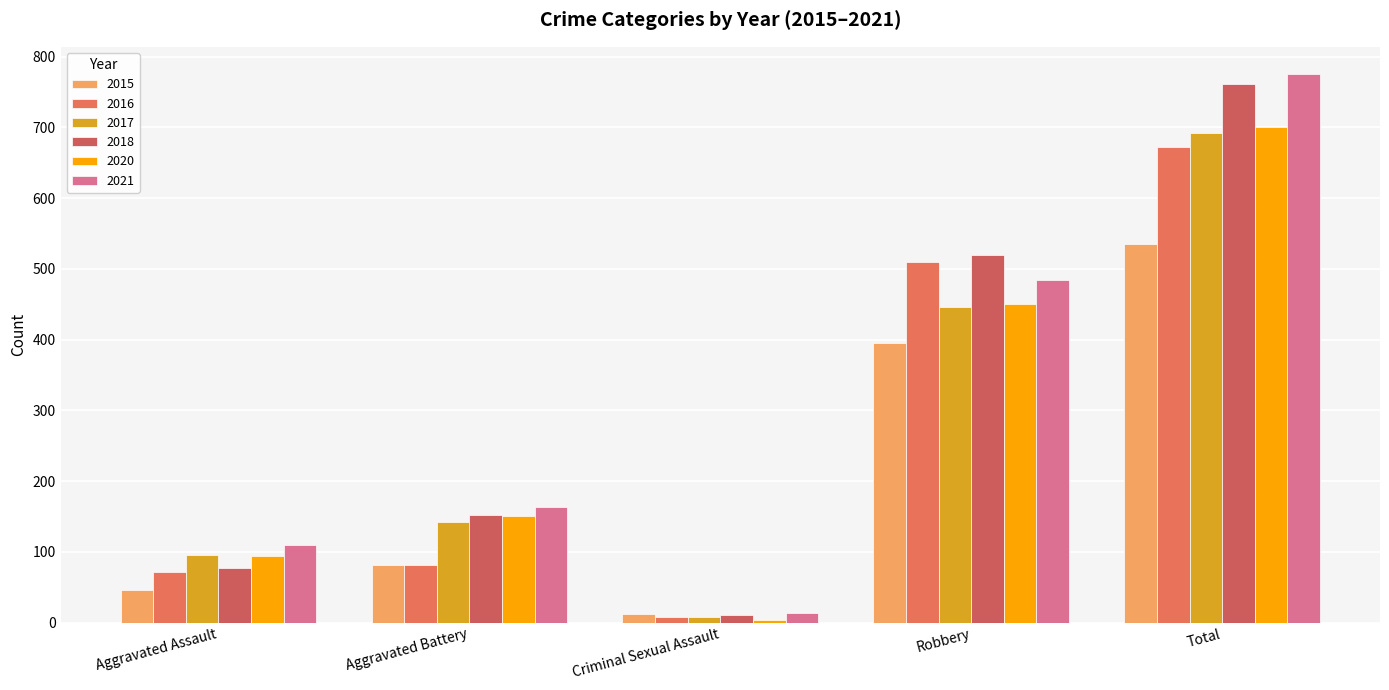

Between Aggravated Assault and Total, which series saw the biggest shift?

2018